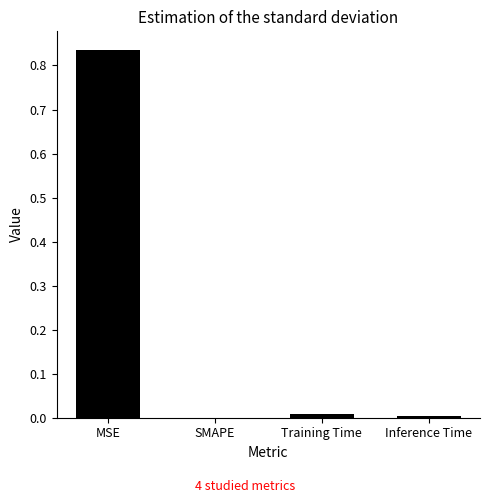

What is the change in value from MSE to Training Time?

-0.8